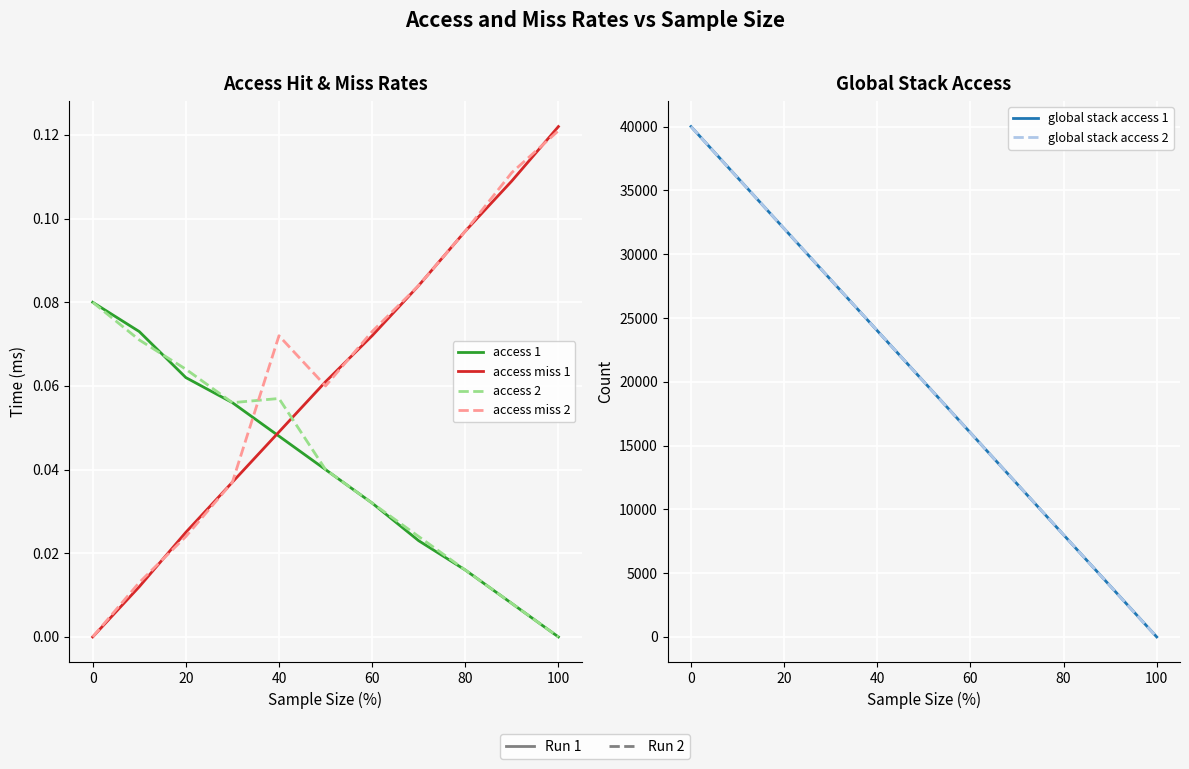

Is the value of access miss 2 at 80 greater than the value of global stack access 2 at 80?

No